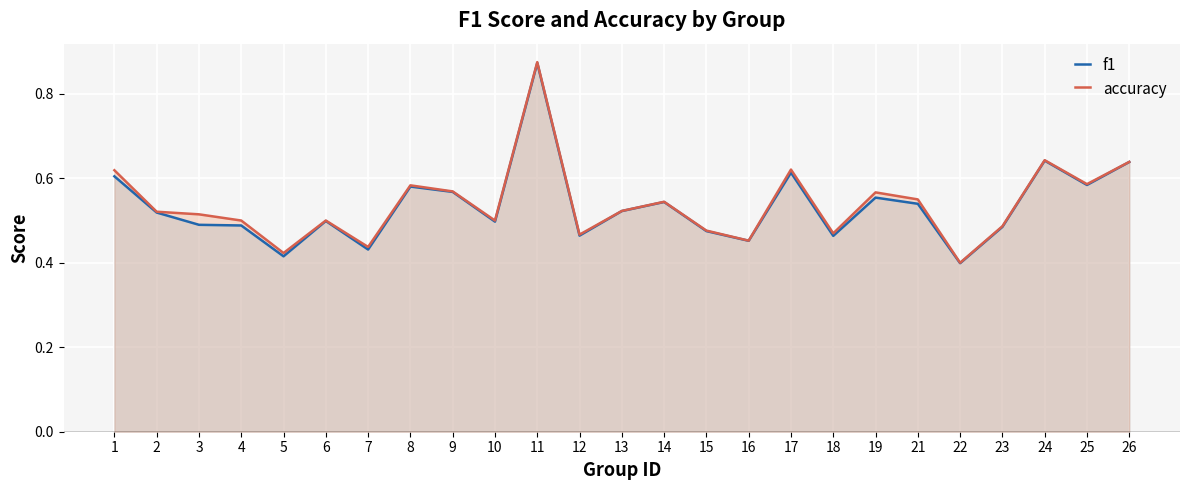

True or false: accuracy has more than 2 interior local peaks.

True